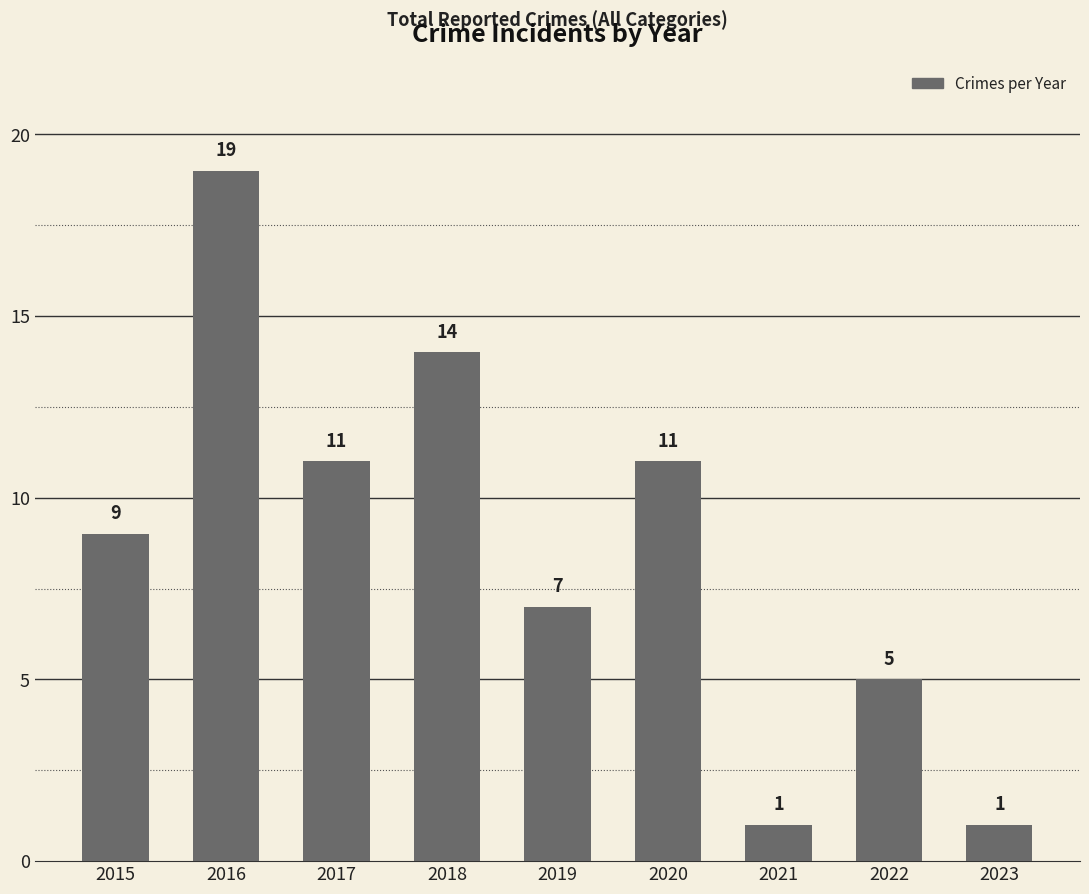

Reading left to right, extract all data points from this chart.

2015=9	2016=19	2017=11	2018=14	2019=7	2020=11	2021=1	2022=5	2023=1